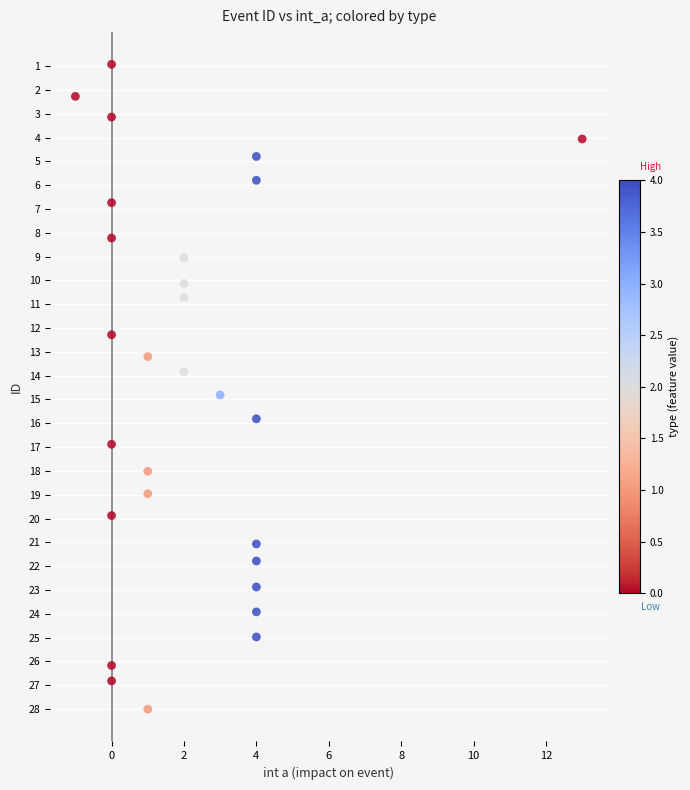

What is the range of Y values (max minus min)?

27.1